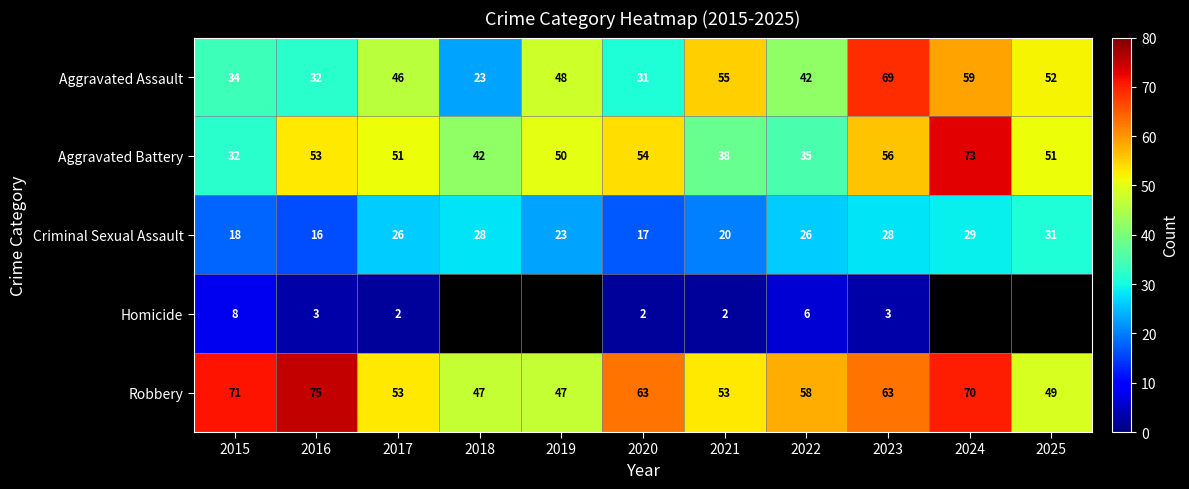

Is the value of Criminal Sexual Assault at 2023 greater than the value of Aggravated Assault at 2020?

No